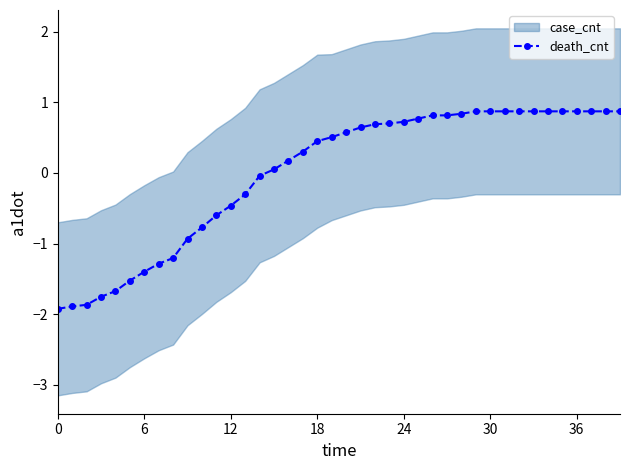

At which label is the value closest to 0?

14